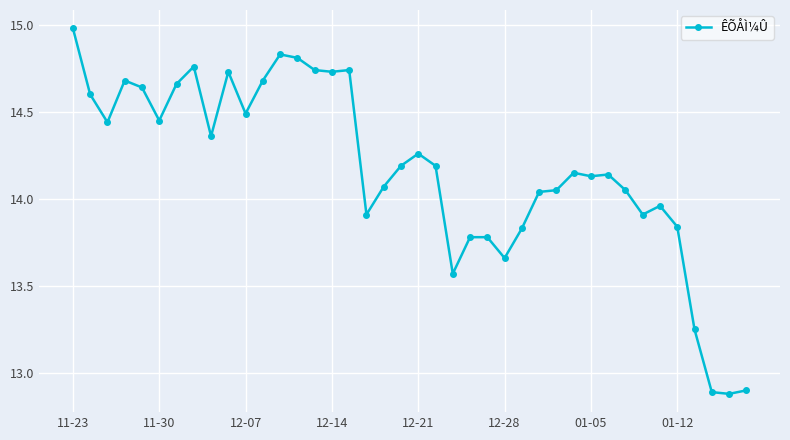

What is the minimum value shown in the chart?

12.9